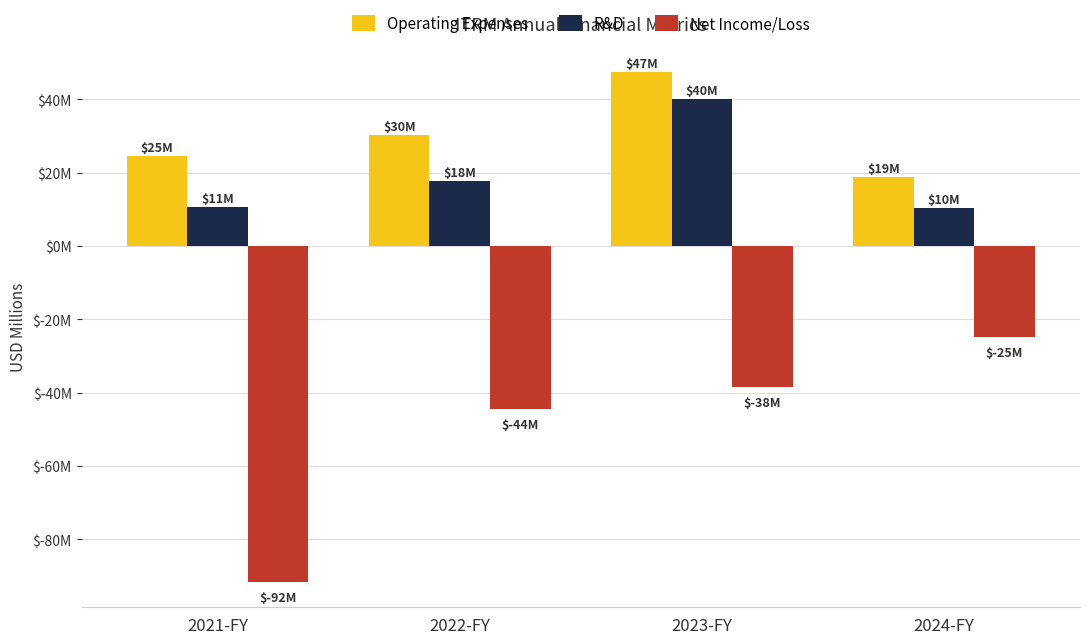

Is it true that R&D equals 11.9 at 2023-FY?

False